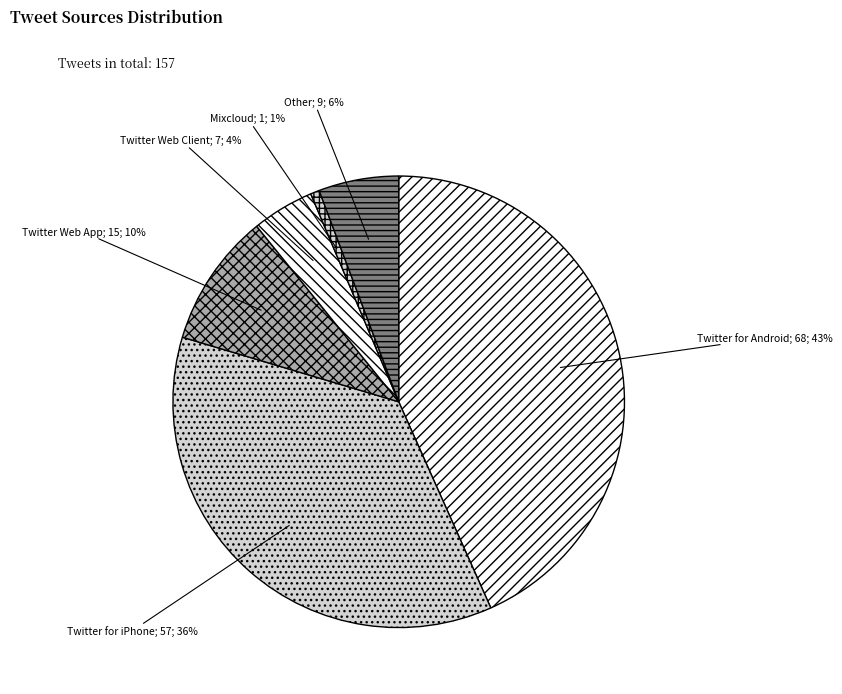

How many slices are in this pie chart?

6